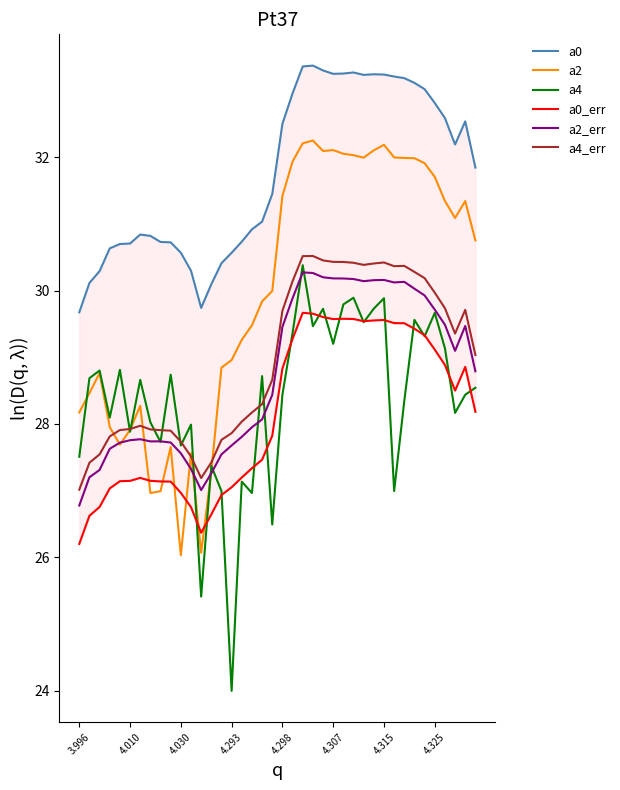

At which label is a2 closest to 29?

4.293